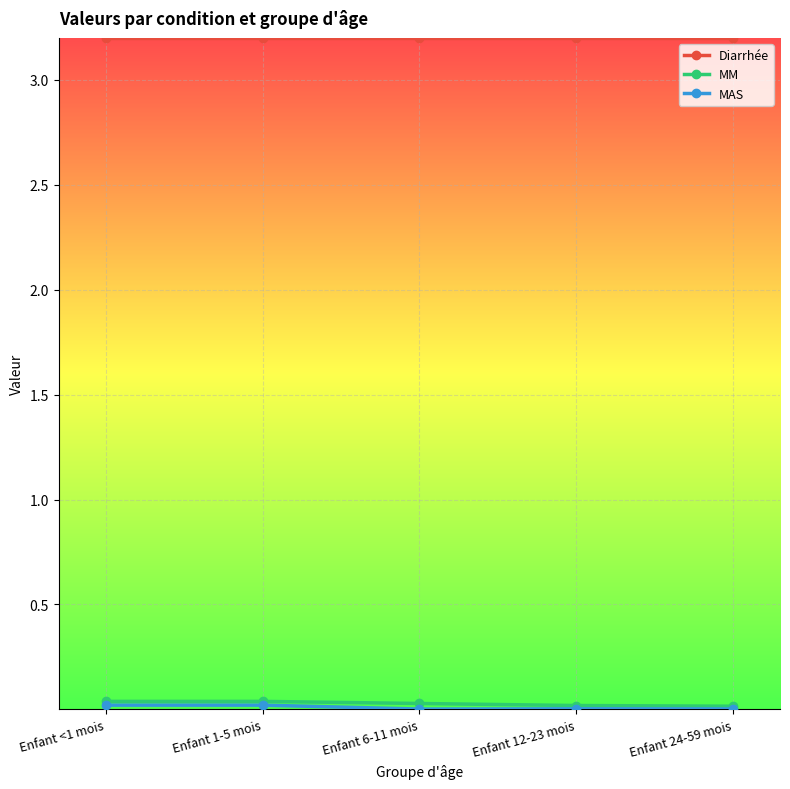

What position from the right is Enfant 1-5 mois?

4